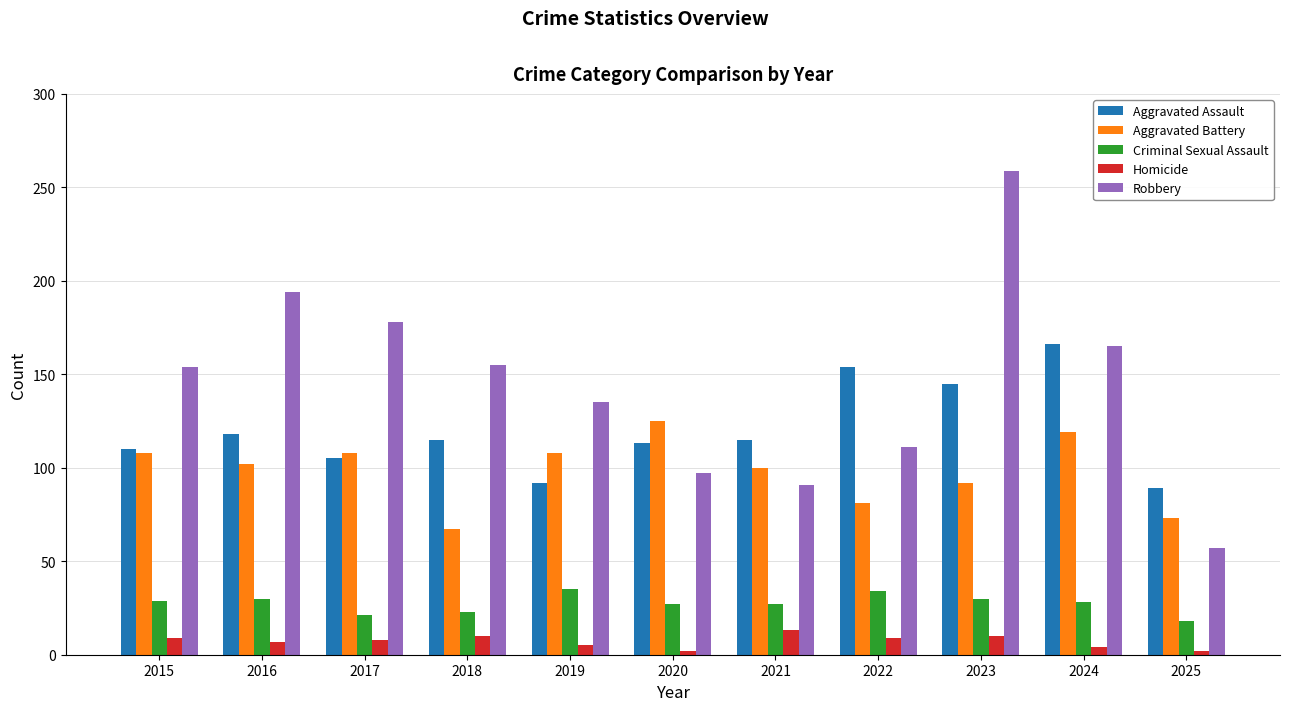

Between 2015 and 2016, which series saw the biggest shift?

Robbery